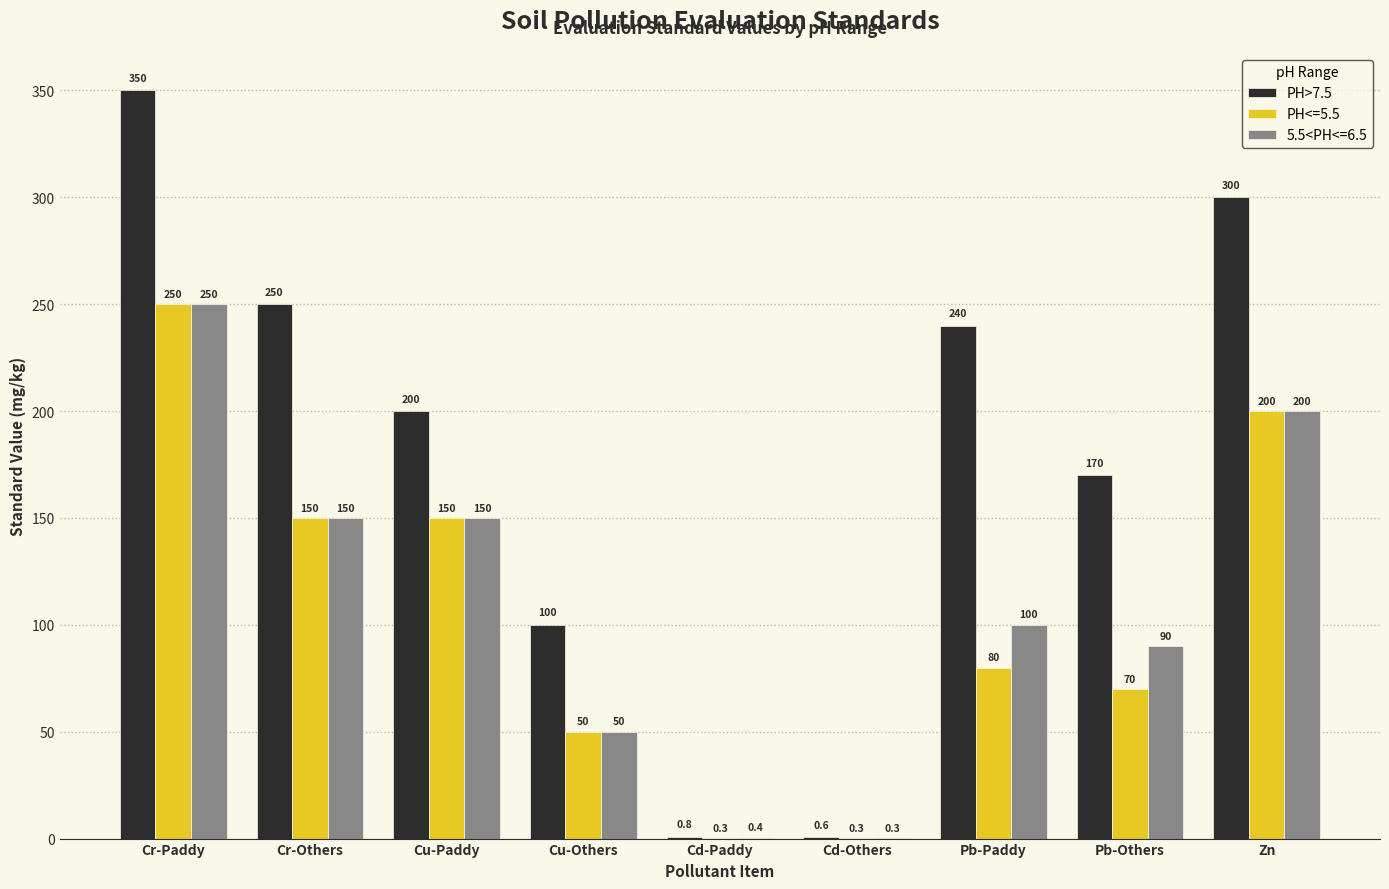

Which series changed the most between Cu-Others and Cd-Others?

PH>7.5